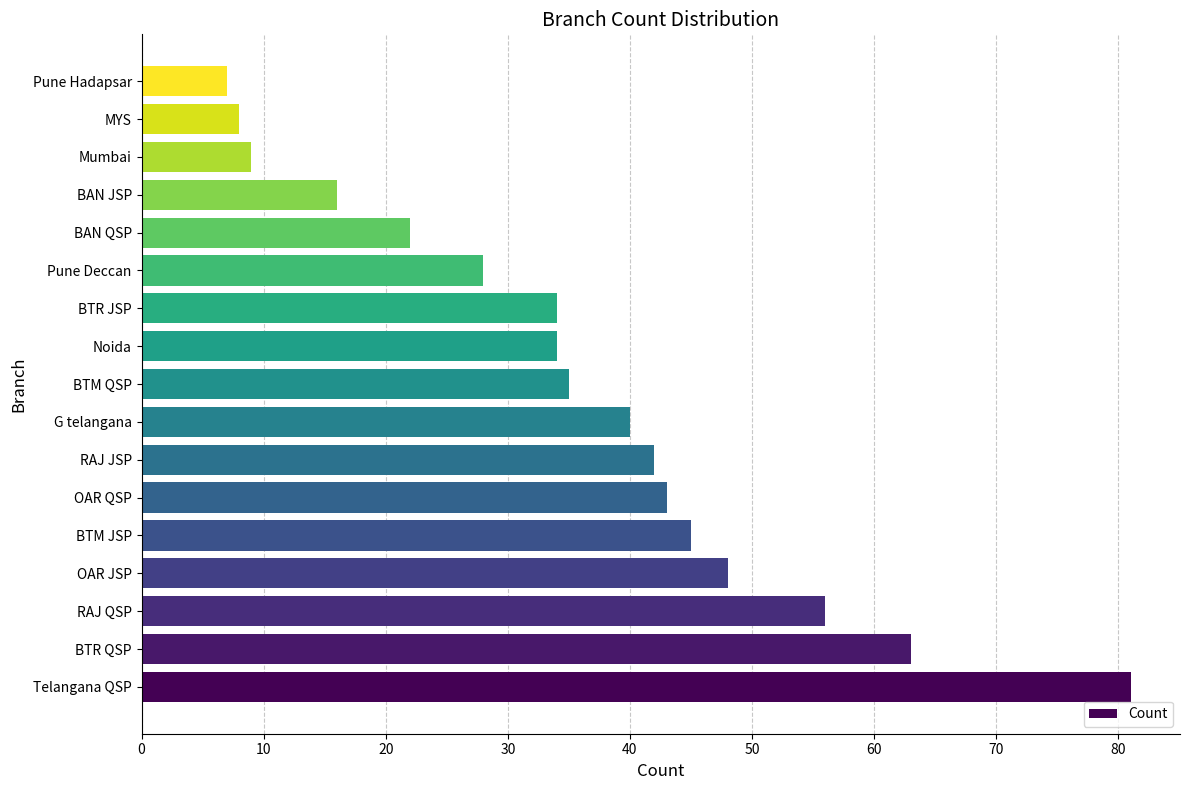

Reading top to bottom, transcribe all the data shown in this chart.

Pune Hadapsar=7	MYS=8	Mumbai=9	BAN JSP=16	BAN QSP=22	Pune Deccan=28	BTR JSP=34	Noida=34	BTM QSP=35	G telangana=40	RAJ JSP=42	OAR QSP=43	BTM JSP=45	OAR JSP=48	RAJ QSP=56	BTR QSP=63	Telangana QSP=81